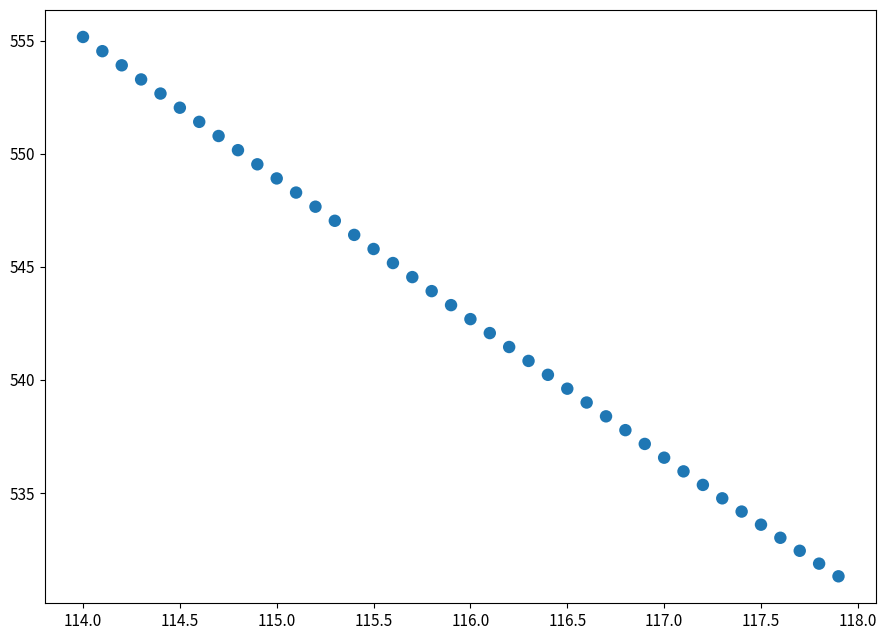

What is the range of Y values (max minus min)?

23.8